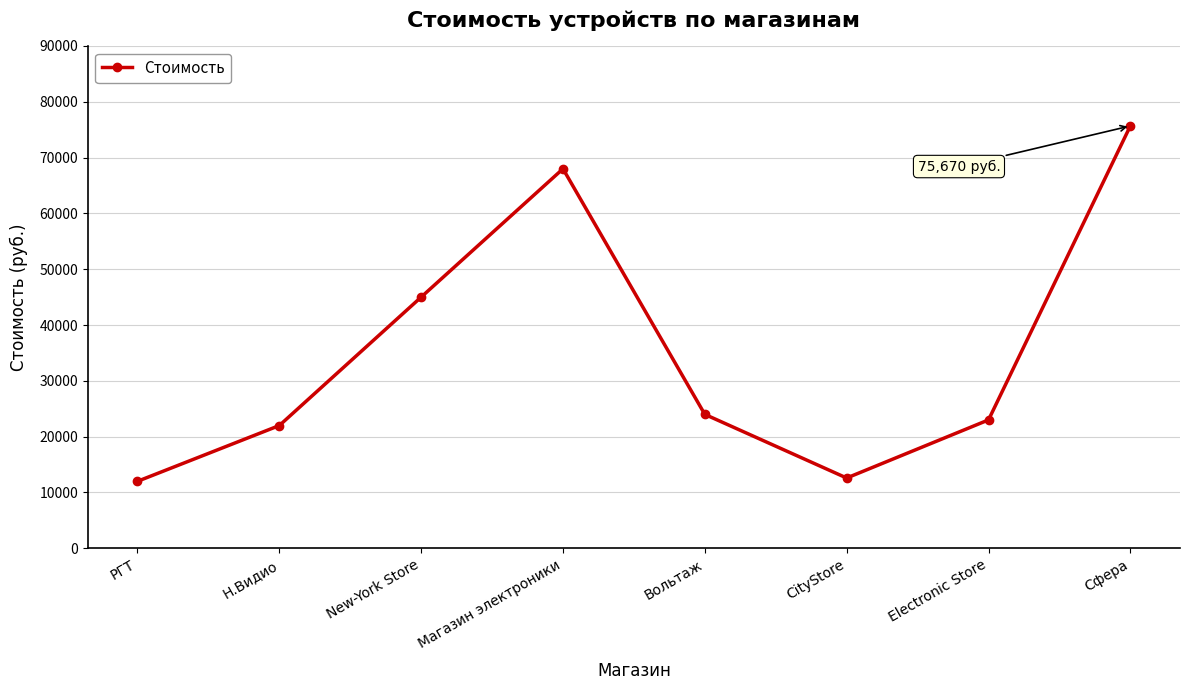

What is the difference between the maximum and minimum values?

63670